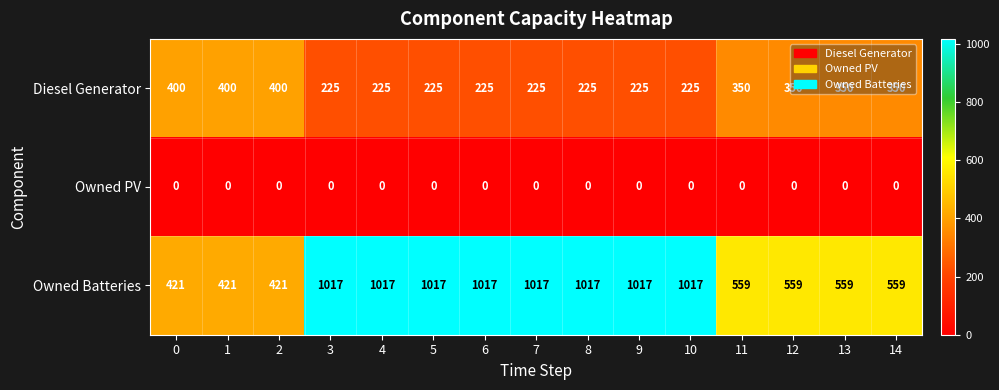

How many series are shown in this chart?

3